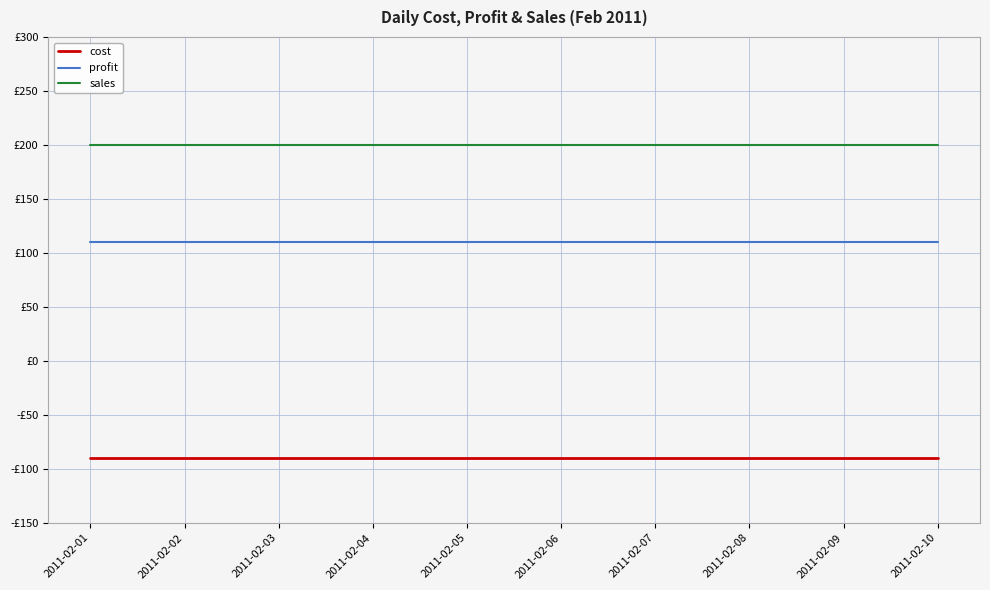

Is this an area chart (filled region under the line)?

No